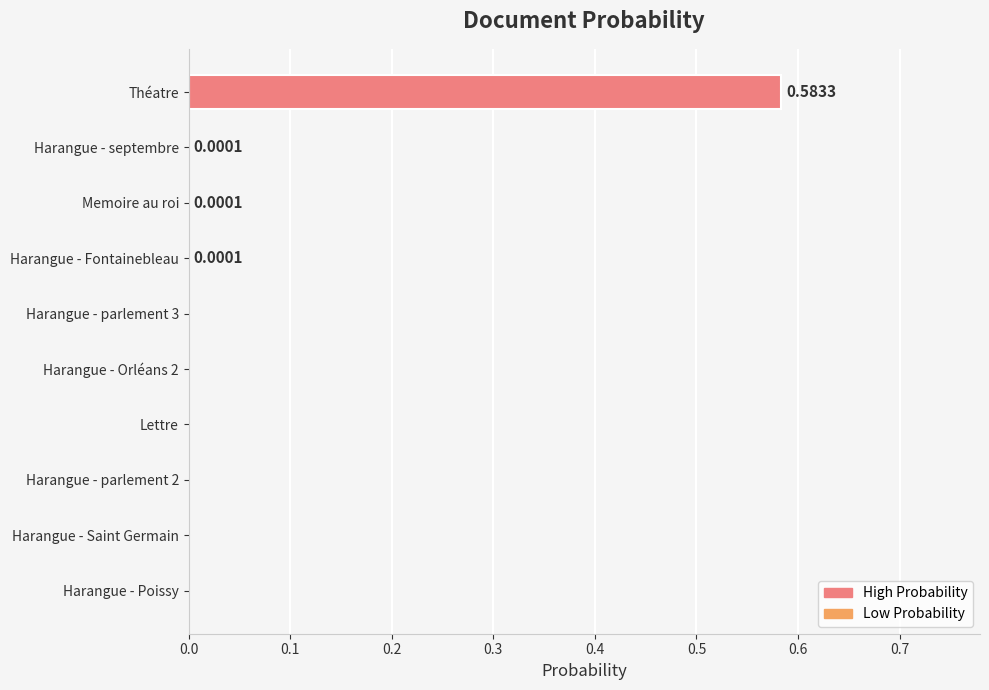

At which category does the chart reach its peak across all series?

Théatre